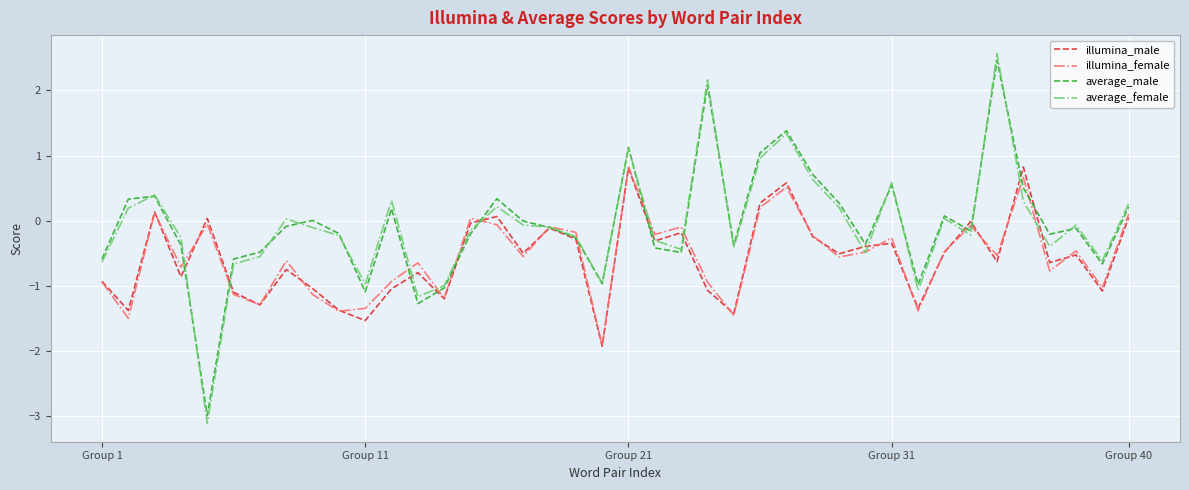

What are all the series names shown in the legend?

illumina_male, illumina_female, average_male, average_female